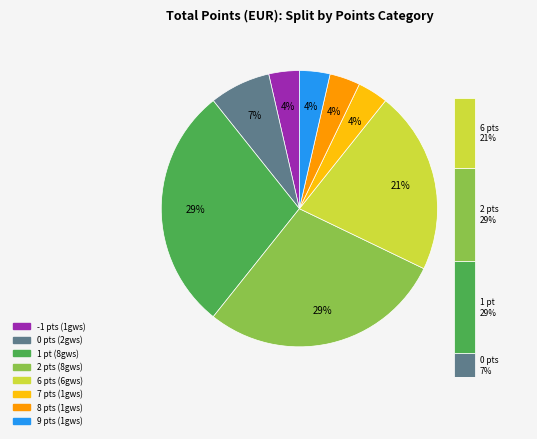

Does 8 represent more than half of the total?

No